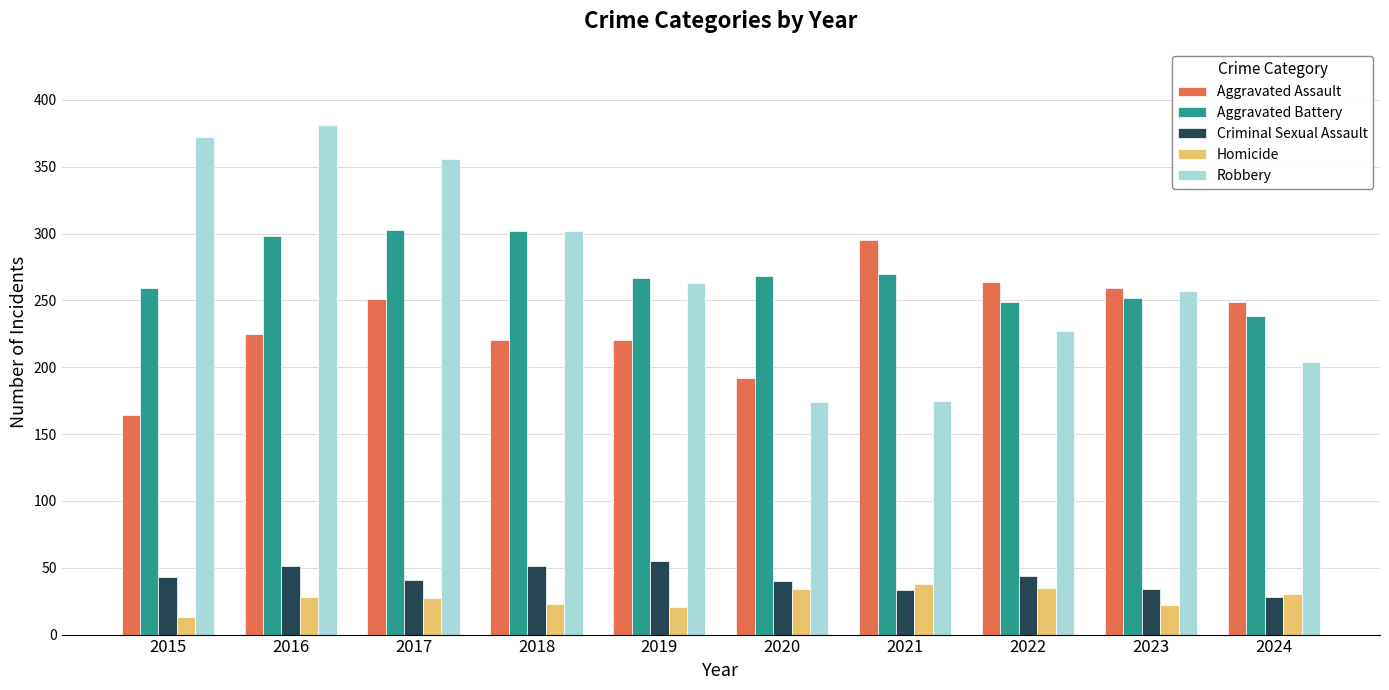

True or false: Aggravated Battery has a value of 303 at 2017.

True